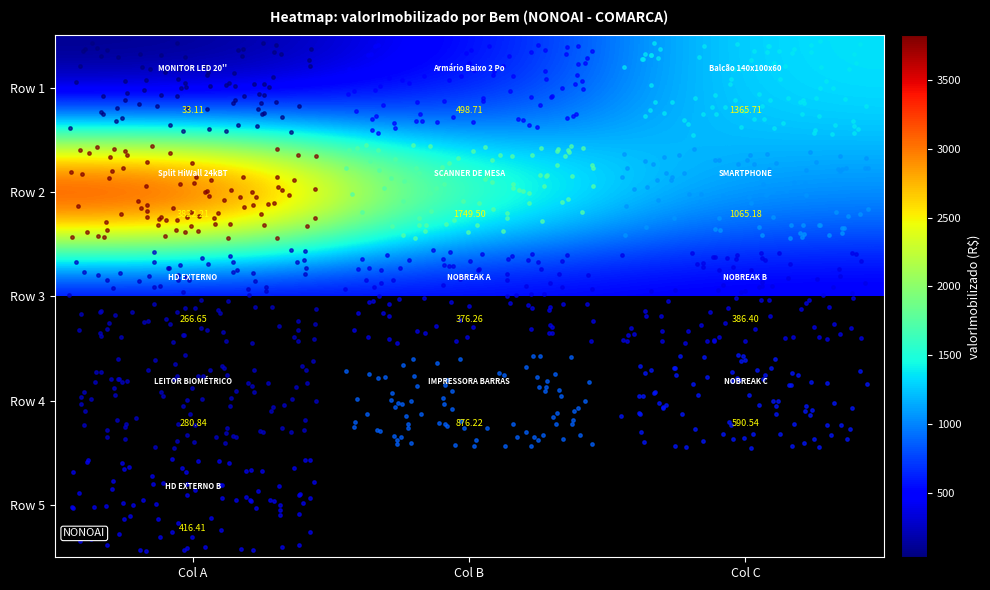

What is the average value of the Row 3 series?

343.1